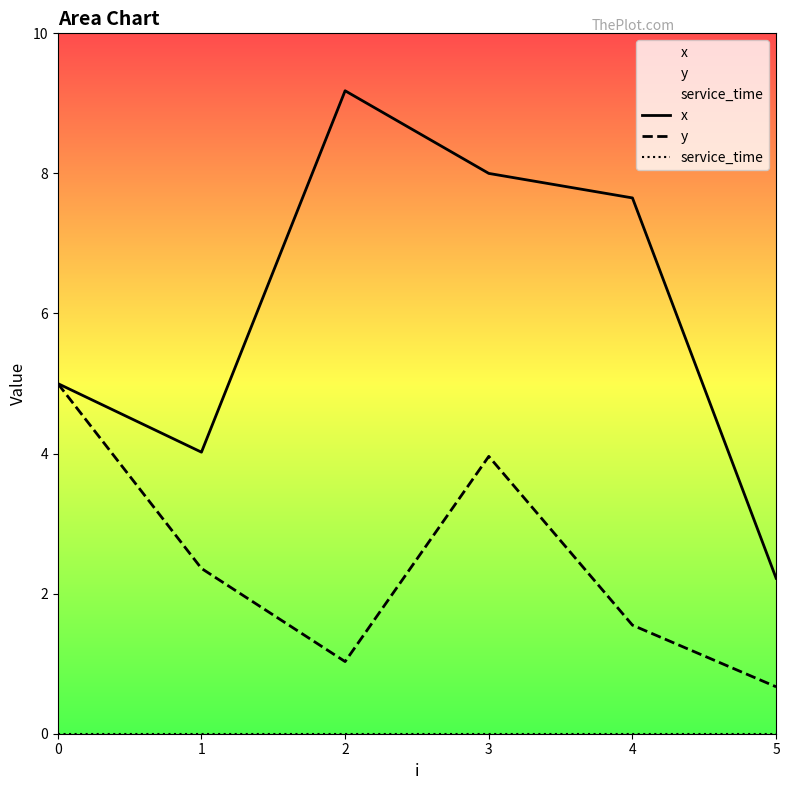

What is the maximum value shown in the chart?

9.2